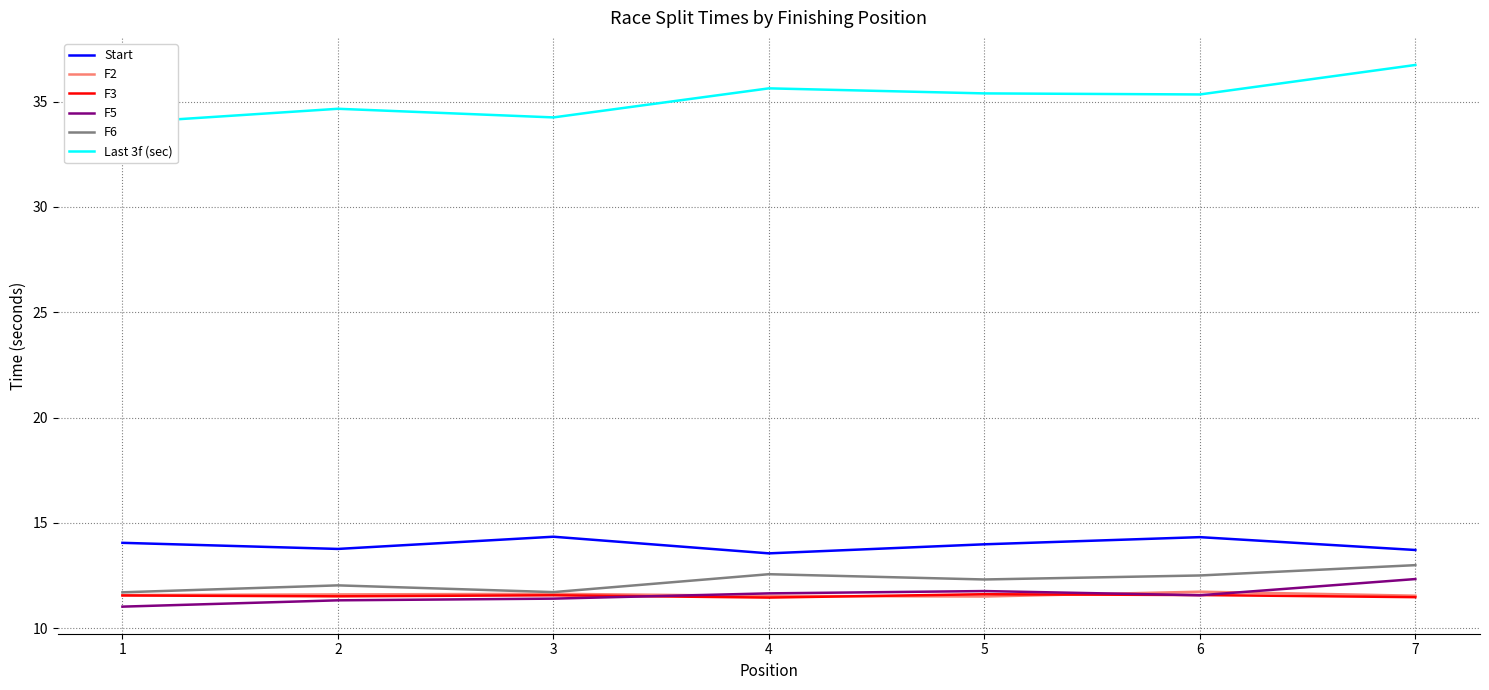

At which category is the sum across all series the highest?

7